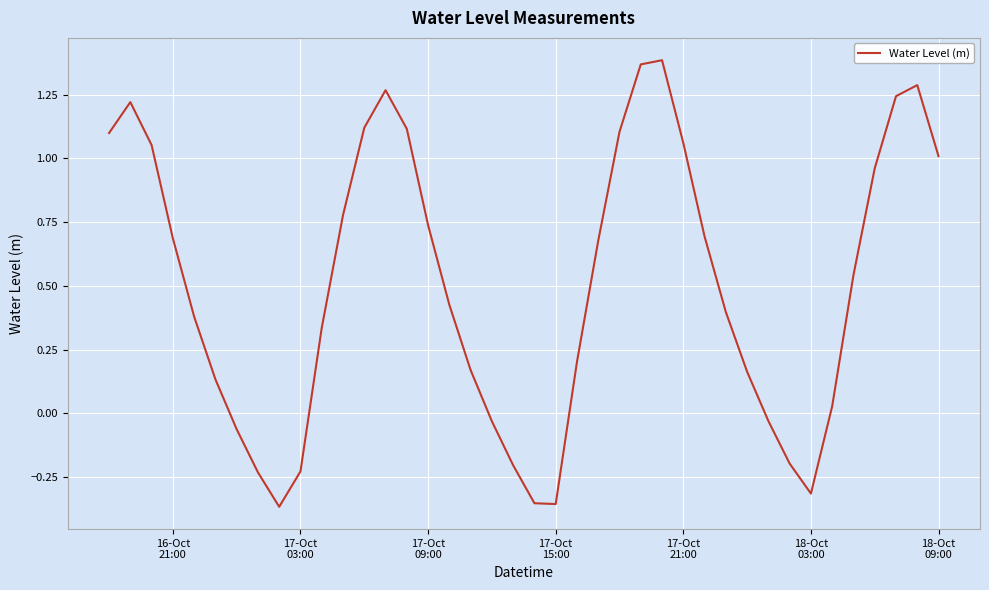

What is the difference between the maximum and minimum values?

1.8